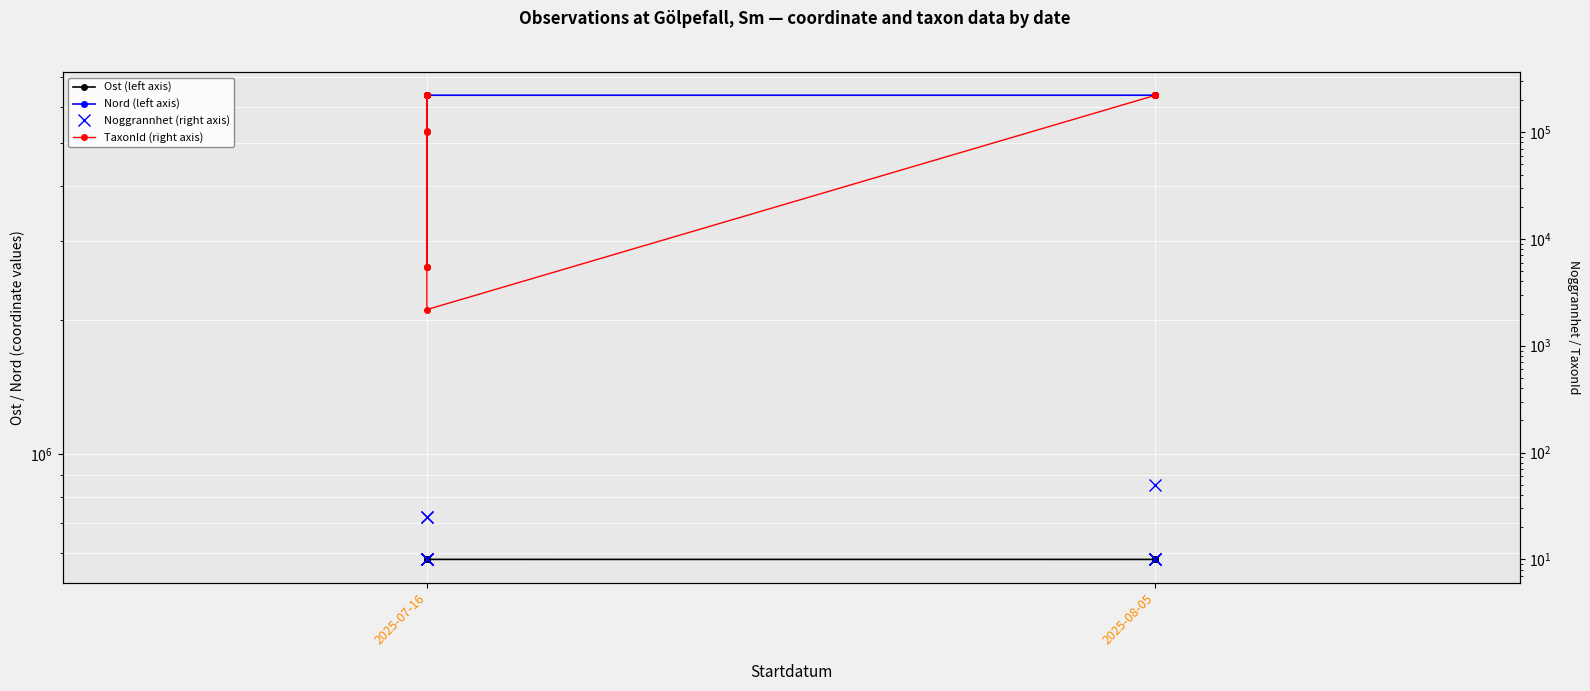

The value of TaxonId (right axis) at 2025-07-16 is 373988. True or false?

False